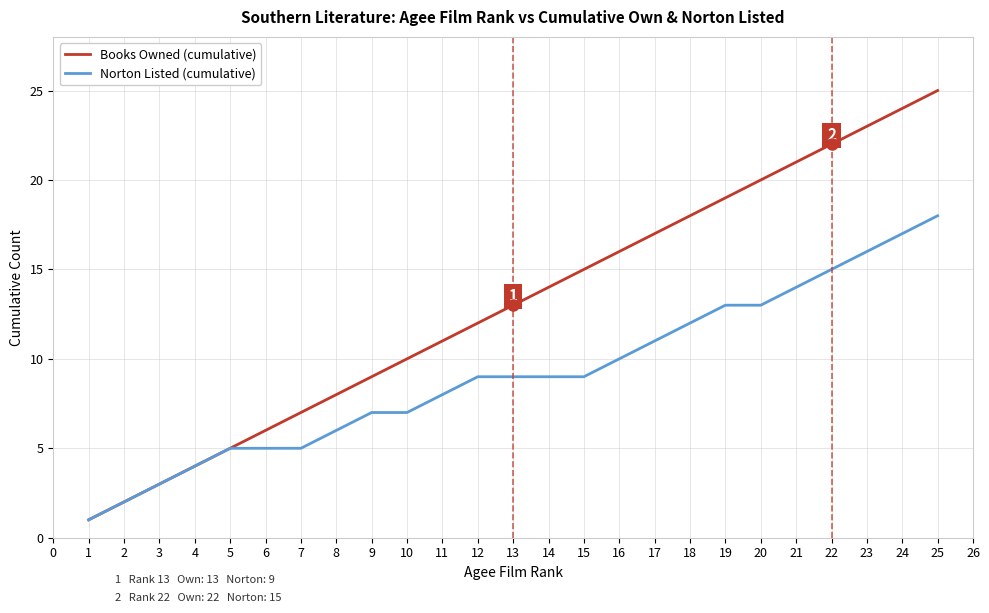

Which series has the widest spread of values?

Books Owned (cumulative)